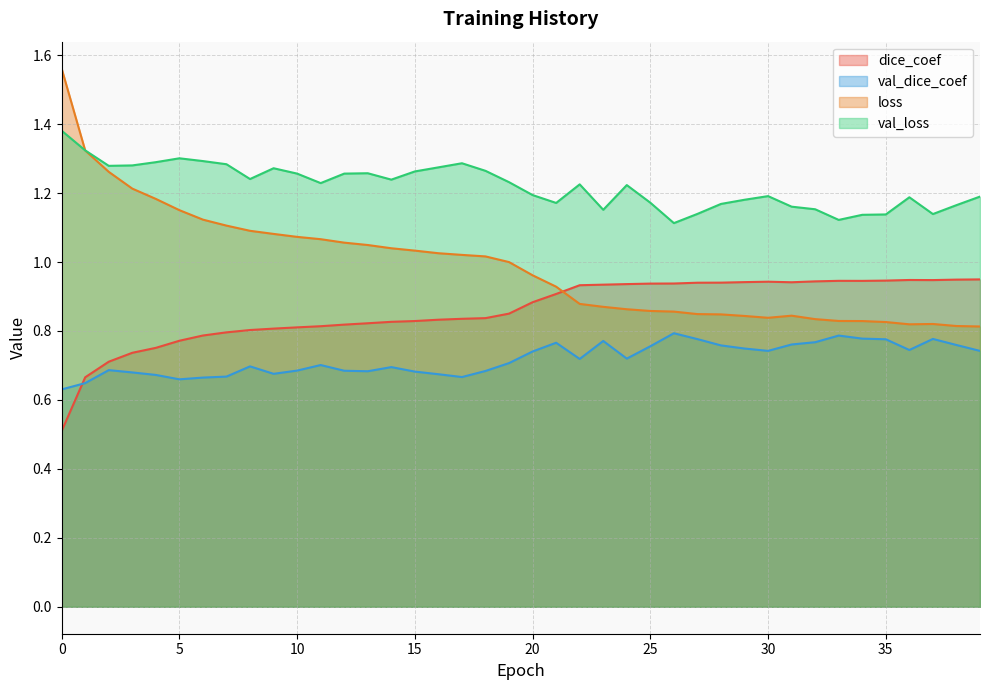

Rank the series by their maximum value, from lowest to highest.

val_dice_coef, dice_coef, val_loss, loss